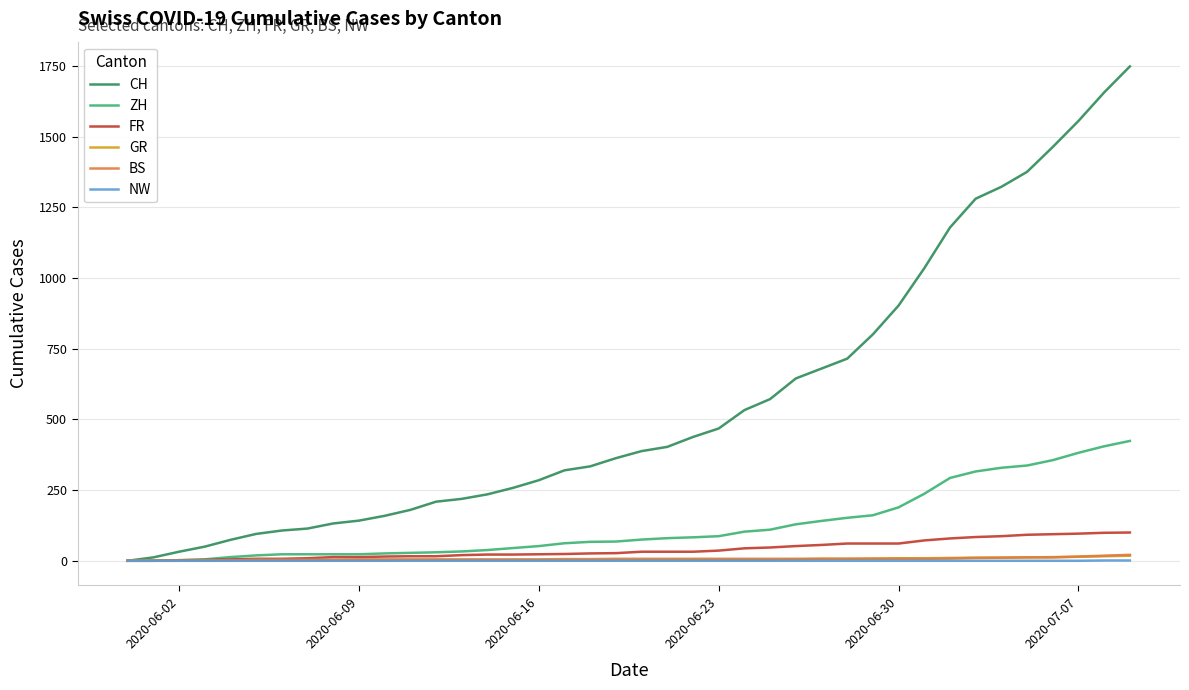

How many lines are shown in the chart?

6